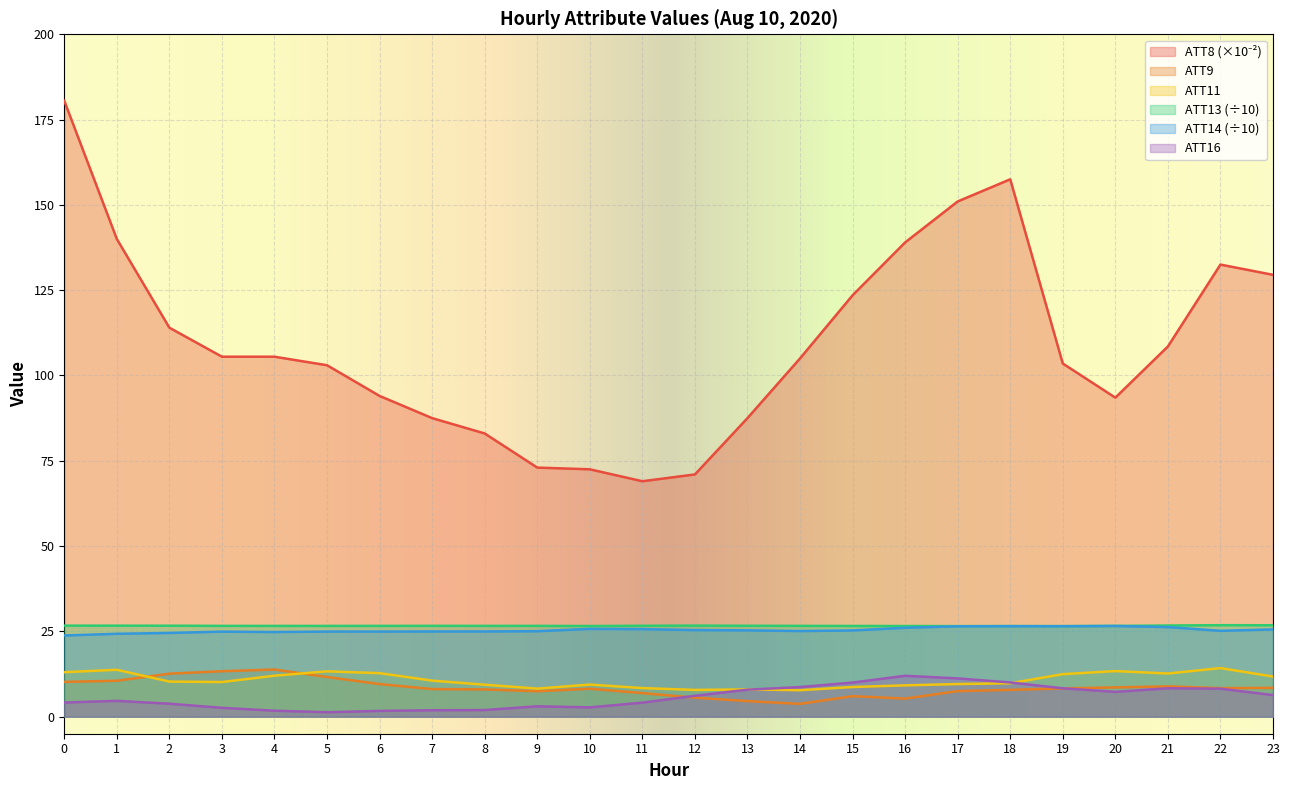

What is the value of the ATT13 point at the 24th from the left?

26.8